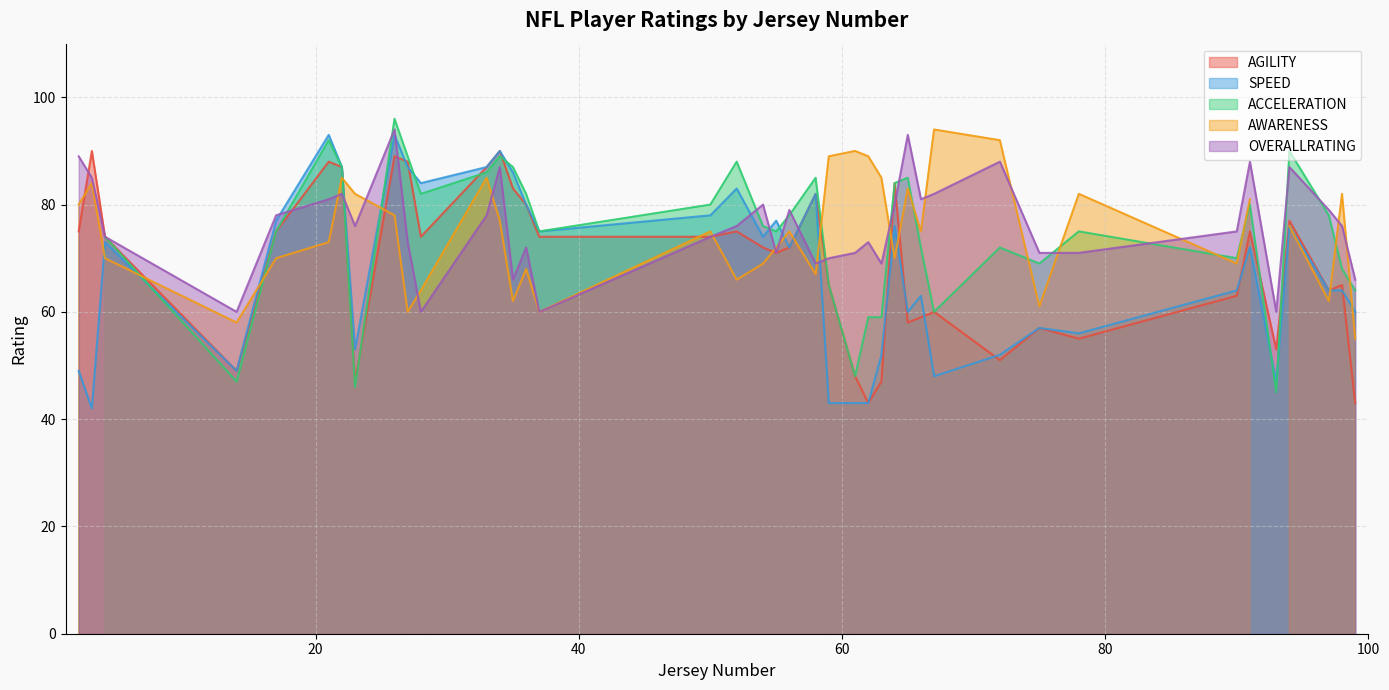

Where is the first local maximum for SPEED?

21